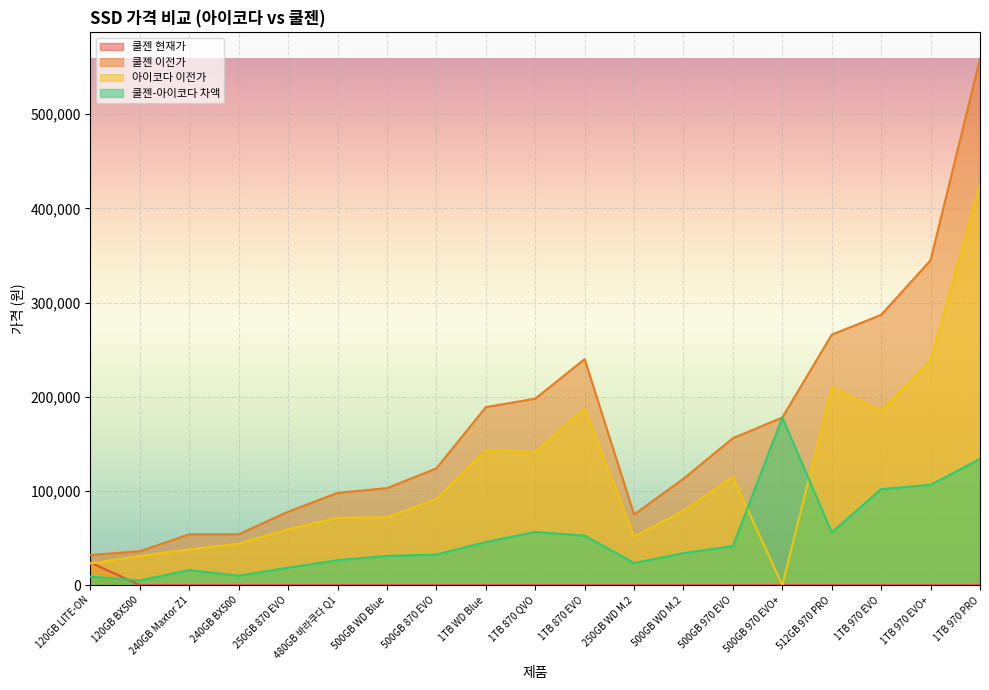

Which series ends up on top after the final intersection of 쿨젠 현재가 and 아이코다 이전가?

아이코다 이전가